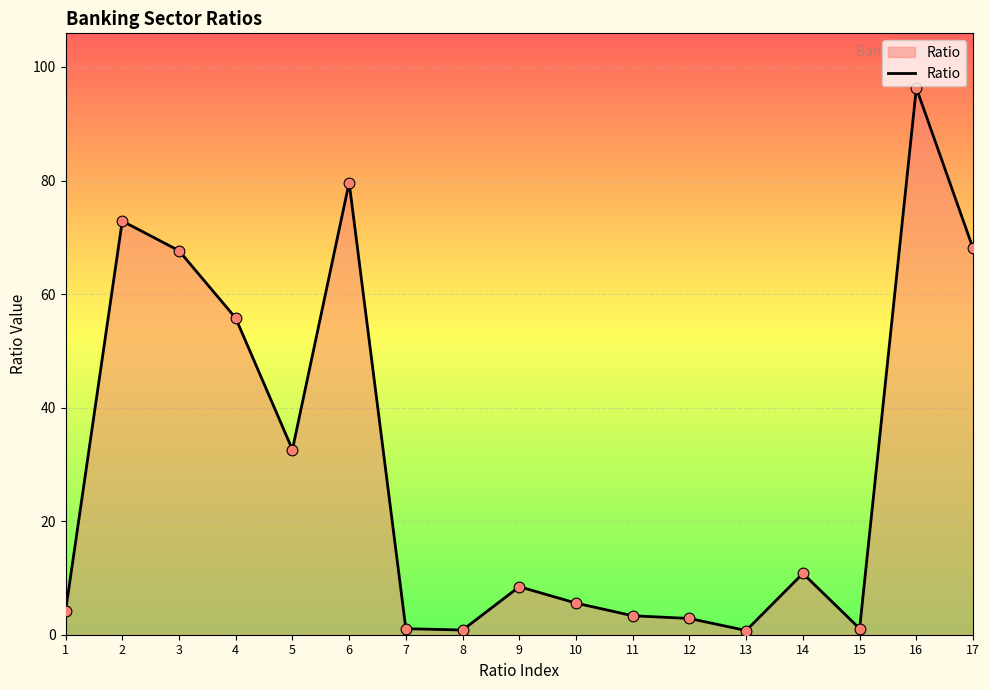

What is the change in value from 1 to 17?

+63.9